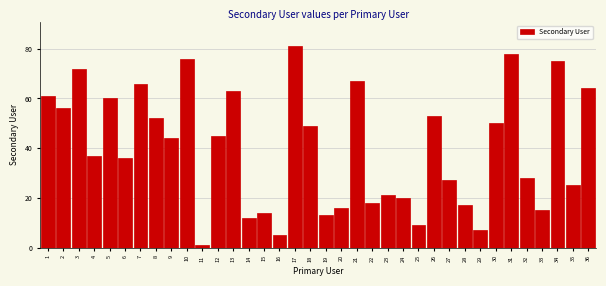

The chart shows a value of 81 at 17. True or false?

True